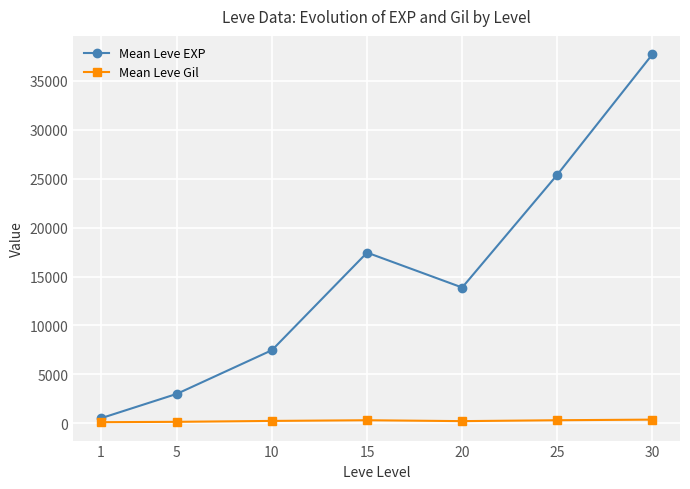

What is the maximum value for Mean Leve EXP?

37715.0